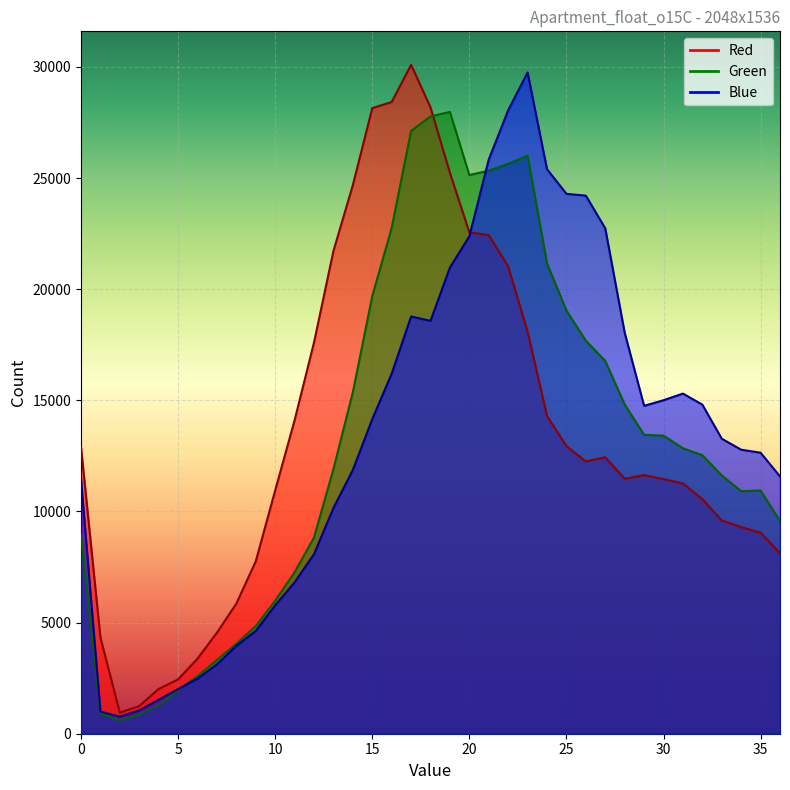

What are all the series names shown in the legend?

Red, Green, Blue